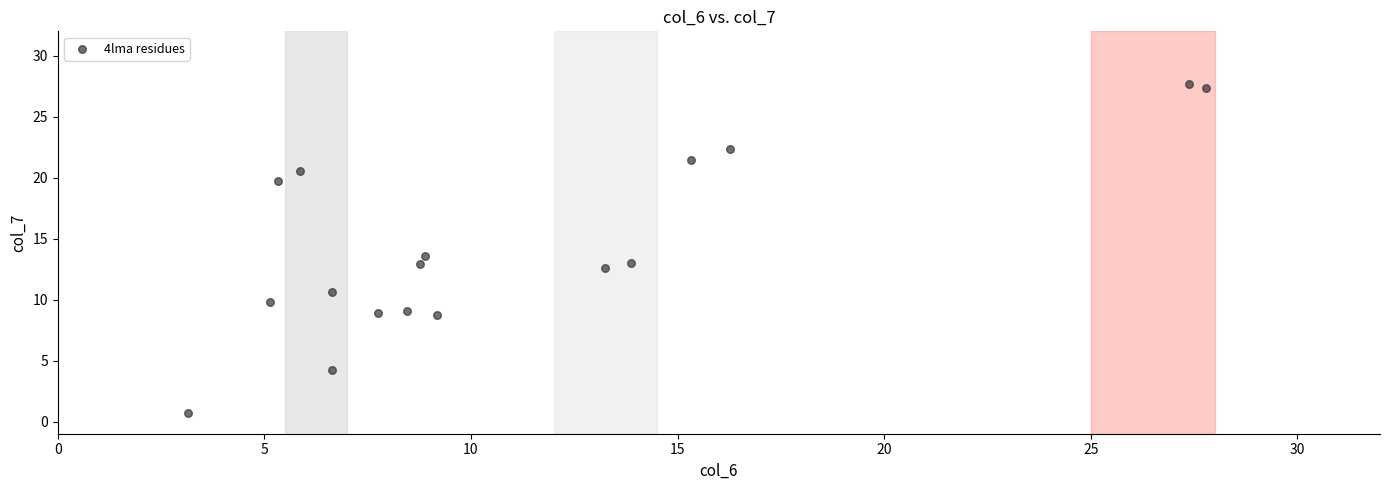

What is the range of Y values (max minus min)?

27.0